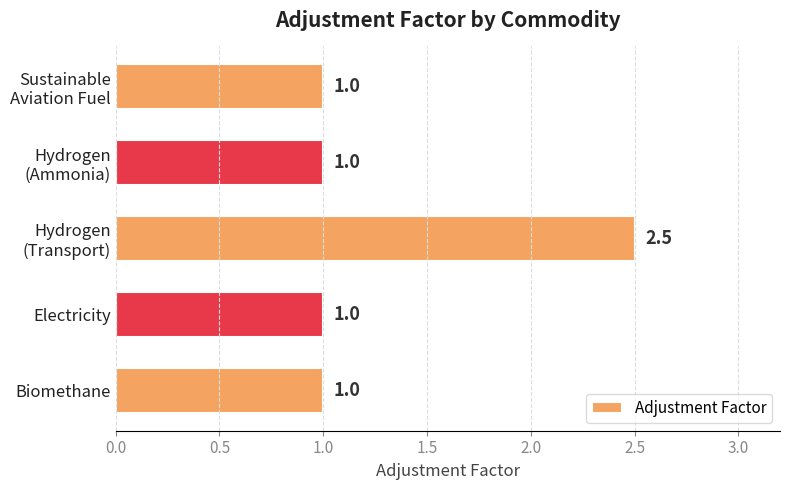

Reading bottom to top, transcribe all the data shown in this chart.

1.0	1.0	2.5	1.0	1.0